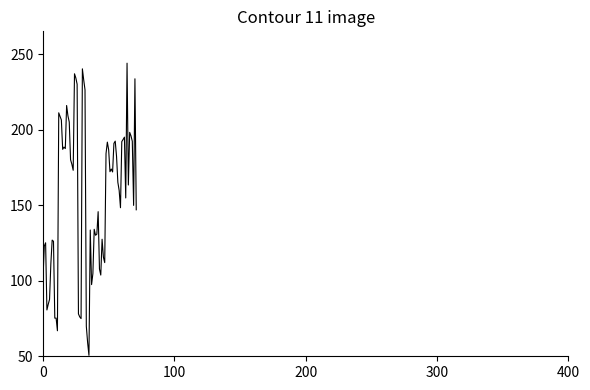

Does the chart have visible grid lines?

No